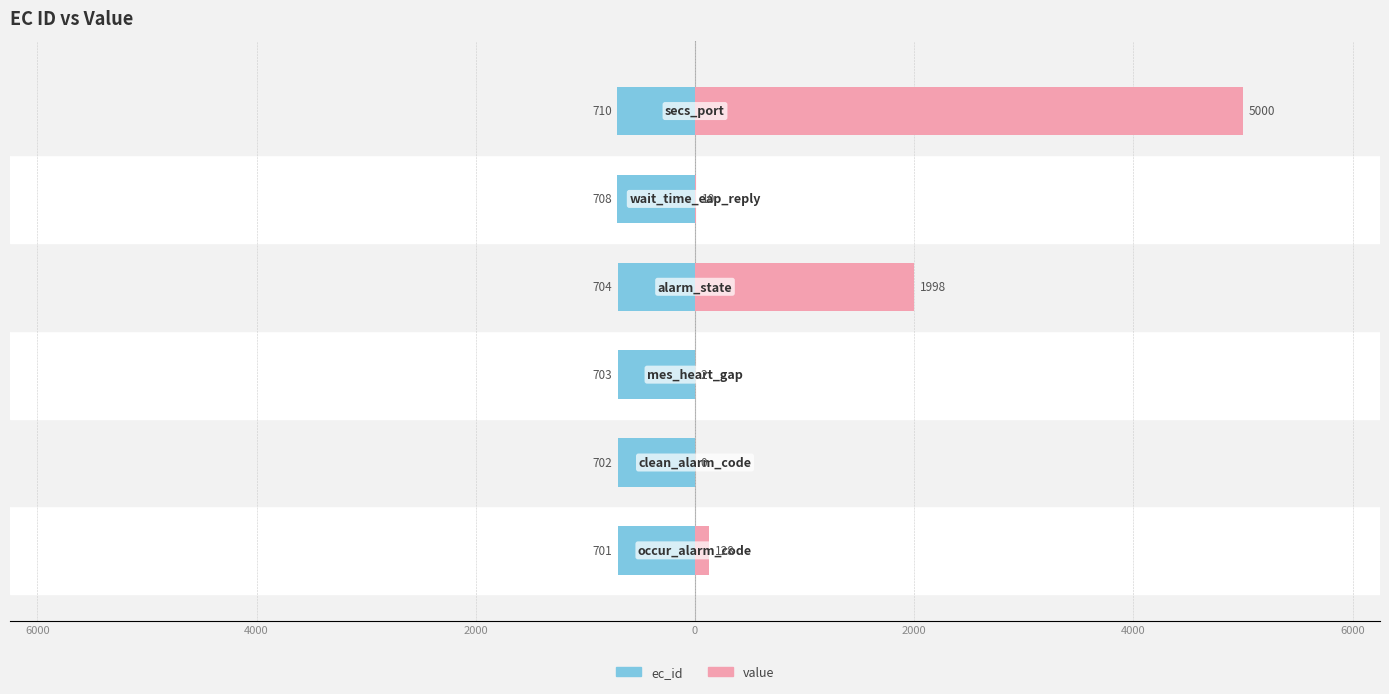

What is the sum of all ec_id values?

-4228